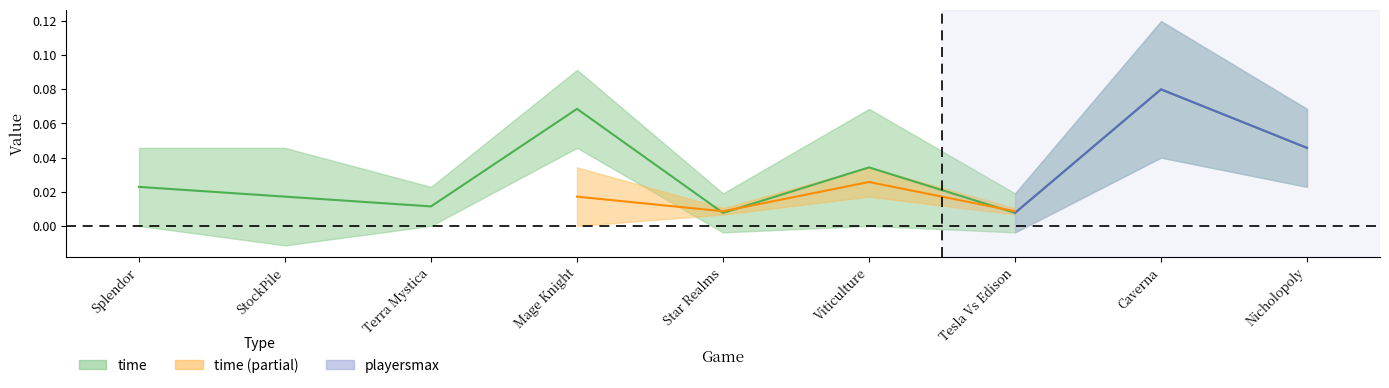

Rank the categories by value from highest to lowest.

Caverna, Mage Knight, Nicholopoly, Viticulture, Splendor, StockPile, Terra Mystica, Star Realms, Tesla Vs Edison